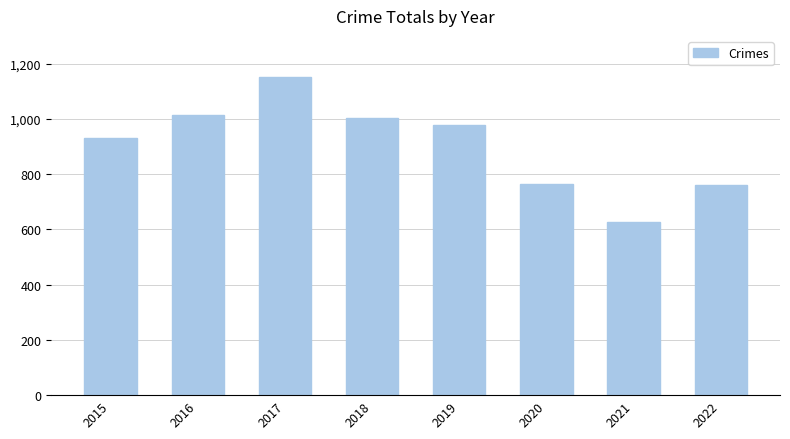

Where does the data first go above 977?

2016